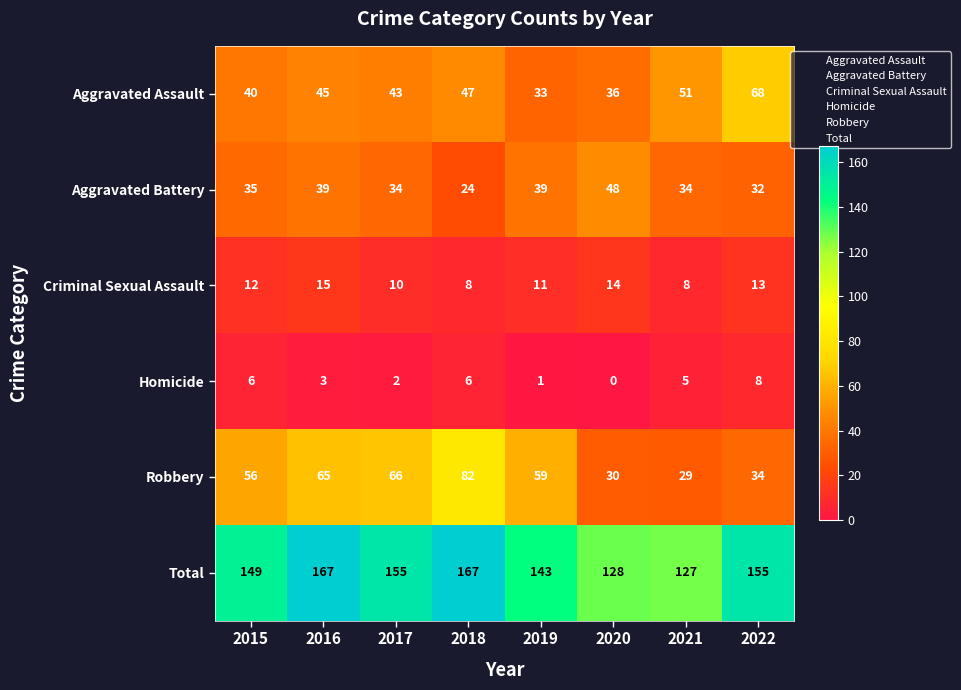

Is the value of Robbery at 2015 greater than the value of Criminal Sexual Assault at 2022?

Yes